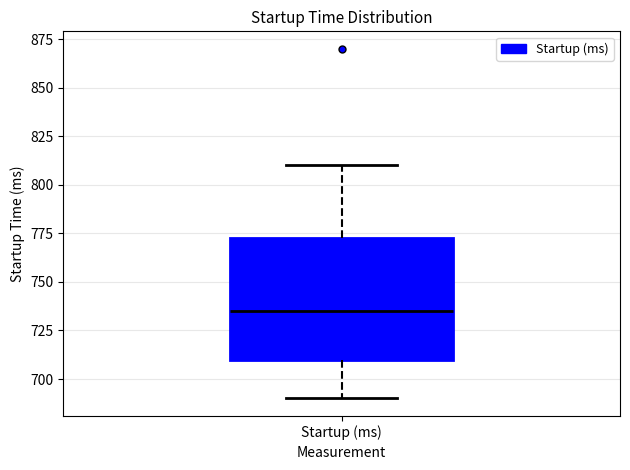

Transcribe this box plot: give where the median line is, the range the box spans, and where the two whiskers end, as read against the y-axis. The values are not printed on the chart, so give them approximately, as read against the axis.

median 735, box 710 to 775, whiskers 690 to 810